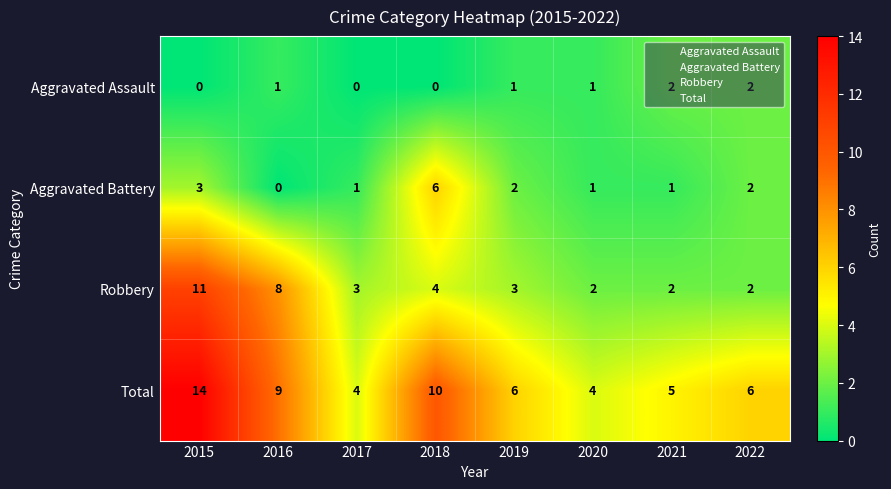

What is the difference between the maximum and minimum values in the Total series?

10